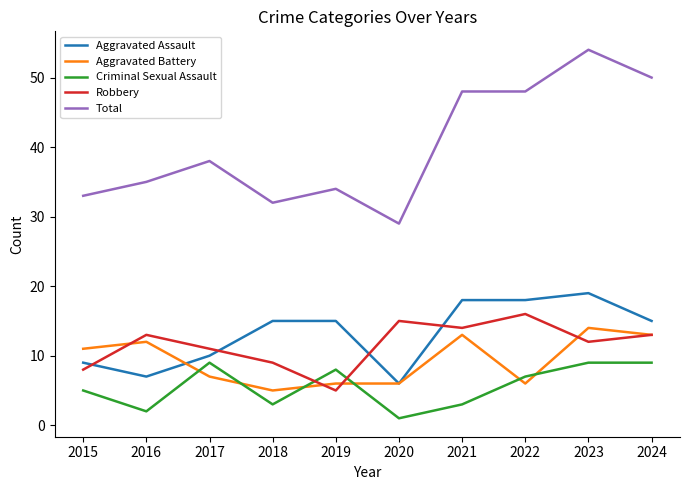

What is the difference between the second highest and minimum values in the Criminal Sexual Assault series?

8